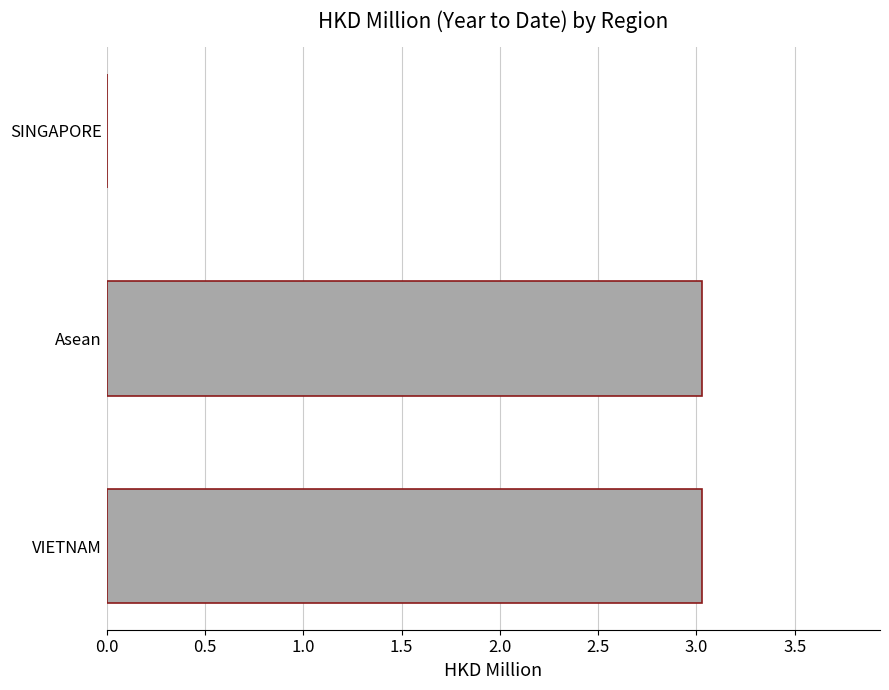

Reading bottom to top, list all the values displayed in this chart.

VIETNAM=3.0	Asean=3.0	SINGAPORE=0.0